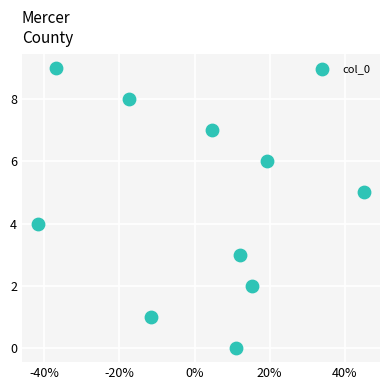

What is the range of Y values (max minus min)?

9